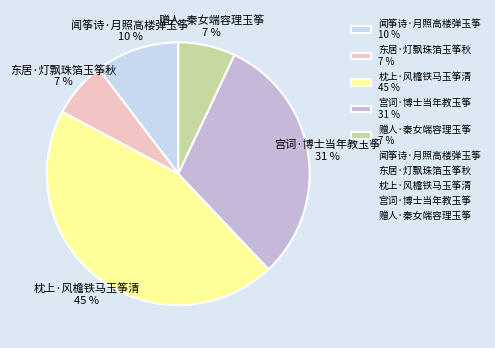

Is there a majority slice in this chart?

No